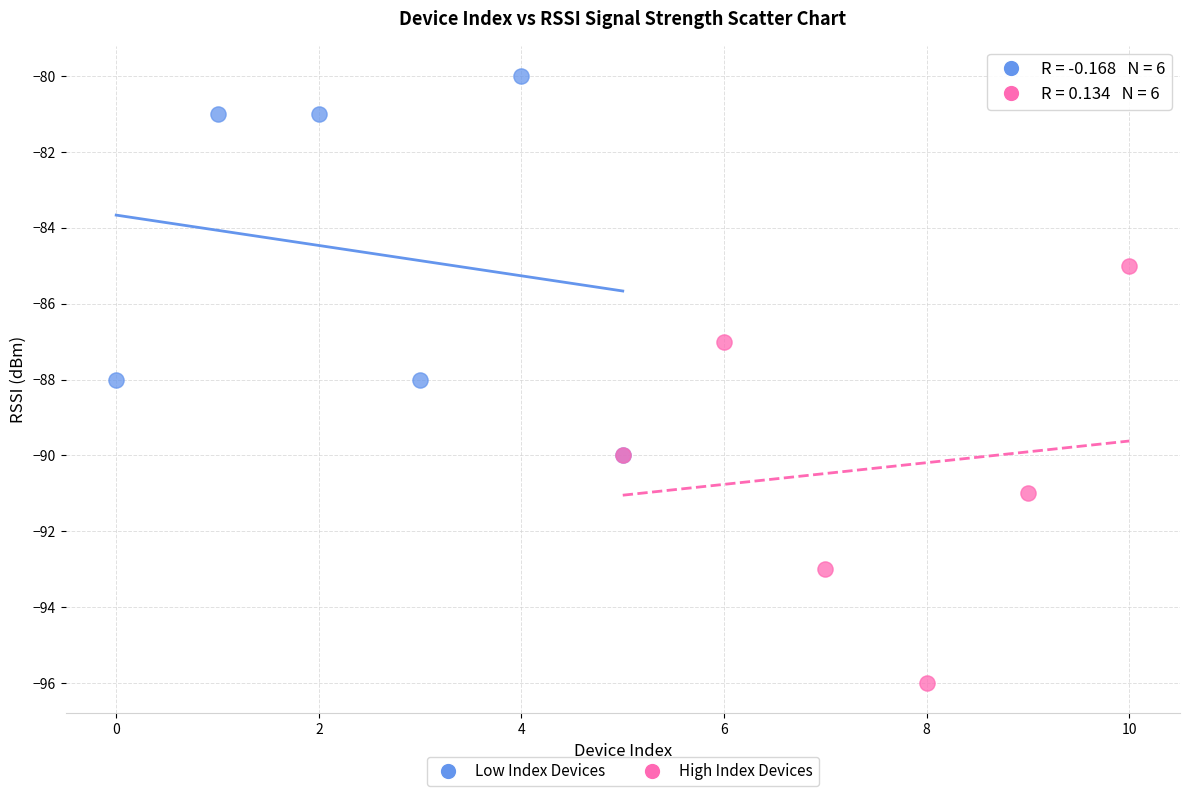

Which series reaches the minimum Y coordinate?

High Index Devices